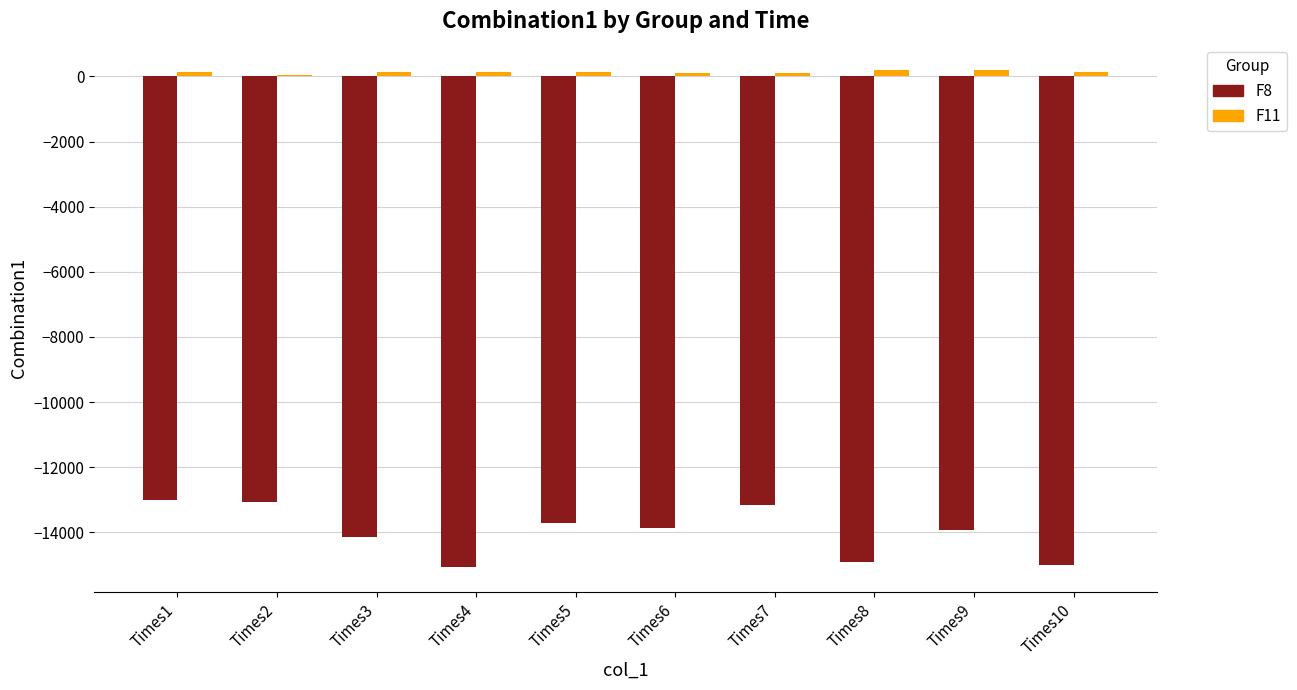

Between Times7 and Times9, which series saw the biggest shift?

F8